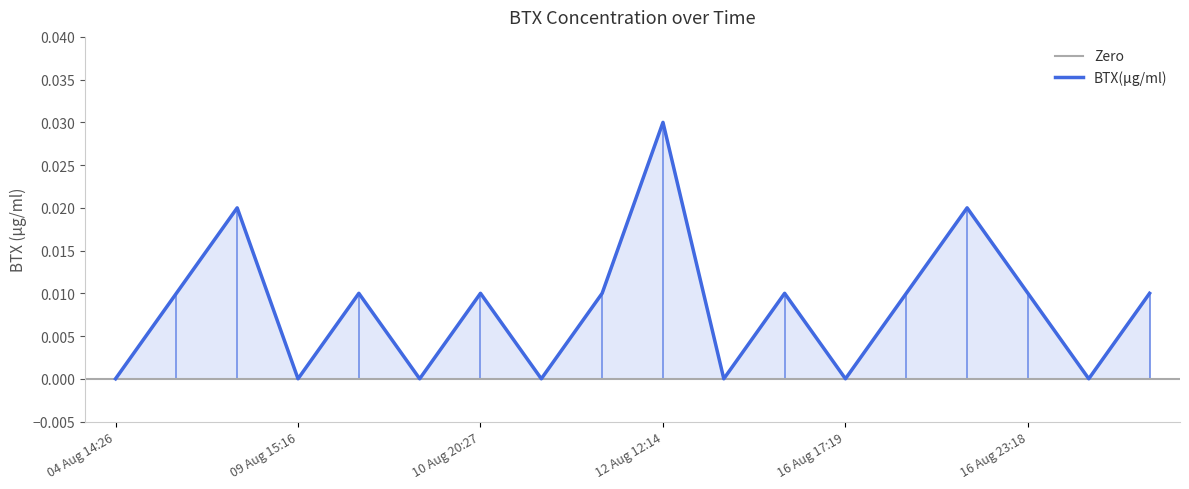

Rank the categories by value from lowest to highest.

04 Aug 14:26, 09 Aug 15:16, 10 Aug 00:49, 11 Aug 10:20, 16 Aug 10:05, 16 Aug 17:19, 28 Aug 11:35, 09 Aug 12:57, 09 Aug 19:30, 10 Aug 20:27, 11 Aug 12:13, 16 Aug 15:15, 16 Aug 18:19, 16 Aug 23:18, 28 Aug 12:45, 09 Aug 13:57, 16 Aug 19:20, 12 Aug 12:14